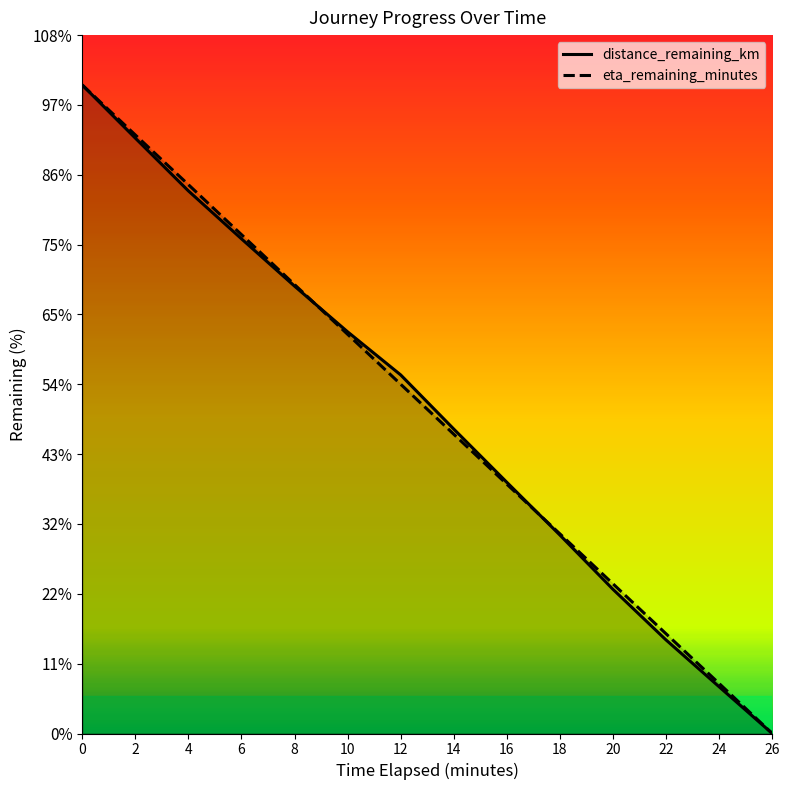

At how many categories does at least one series exceed 5?

11